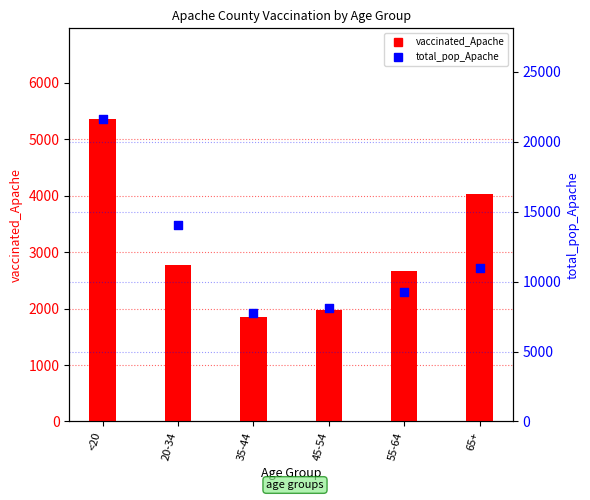

Which series has the largest total across all categories?

total_pop_Apache